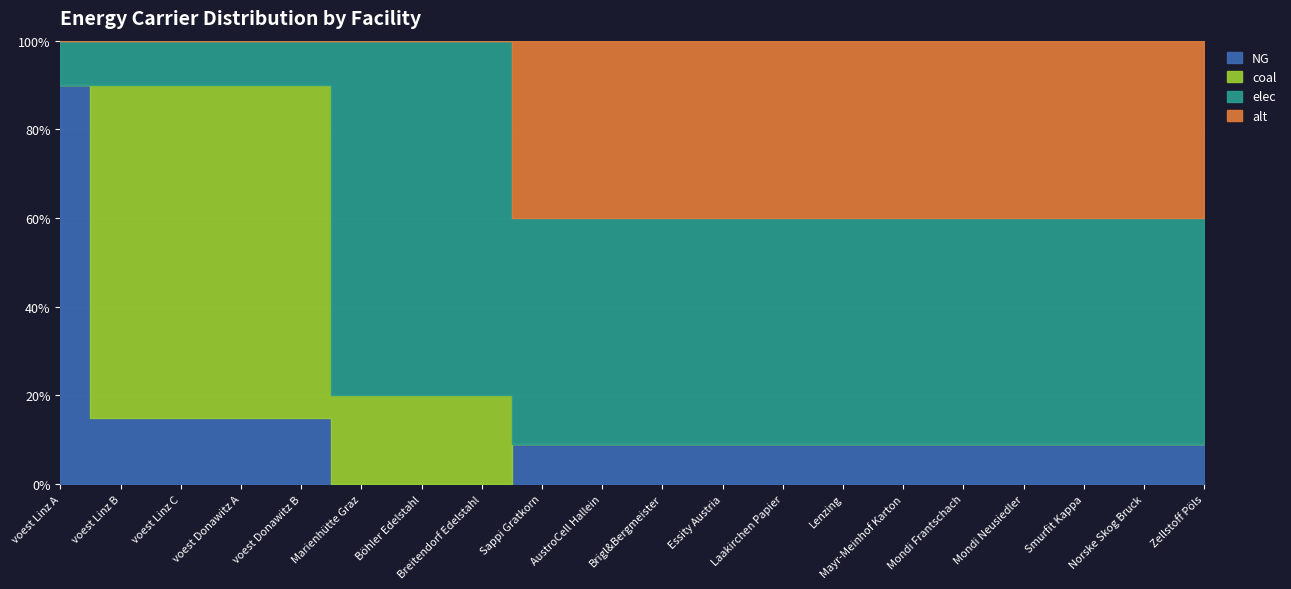

At which label is alt closest to 0?

voest Linz A